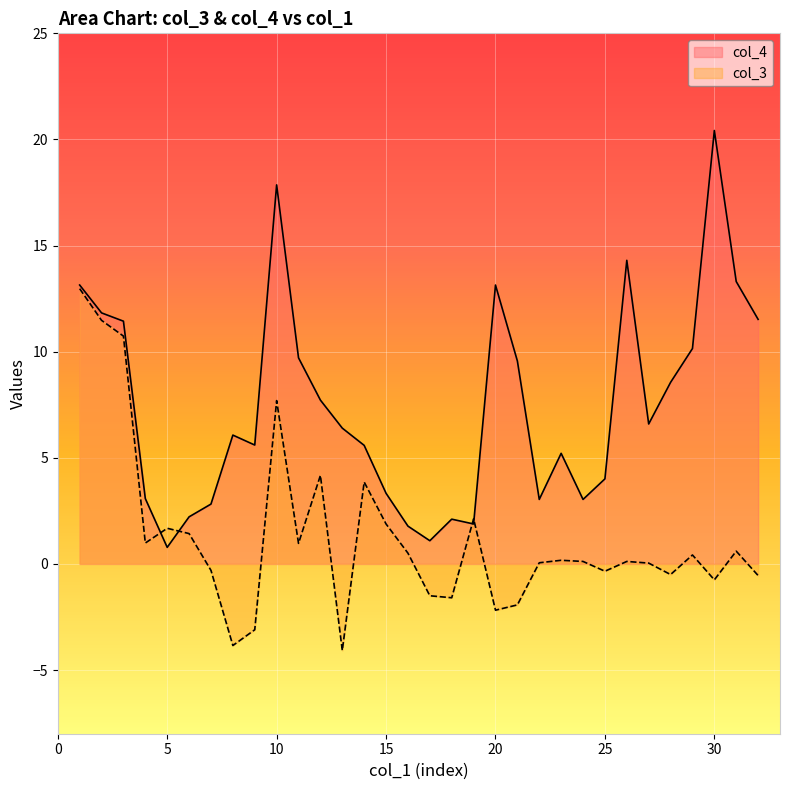

In col_3, how many points are lower than both neighbors (excluding endpoints)?

9